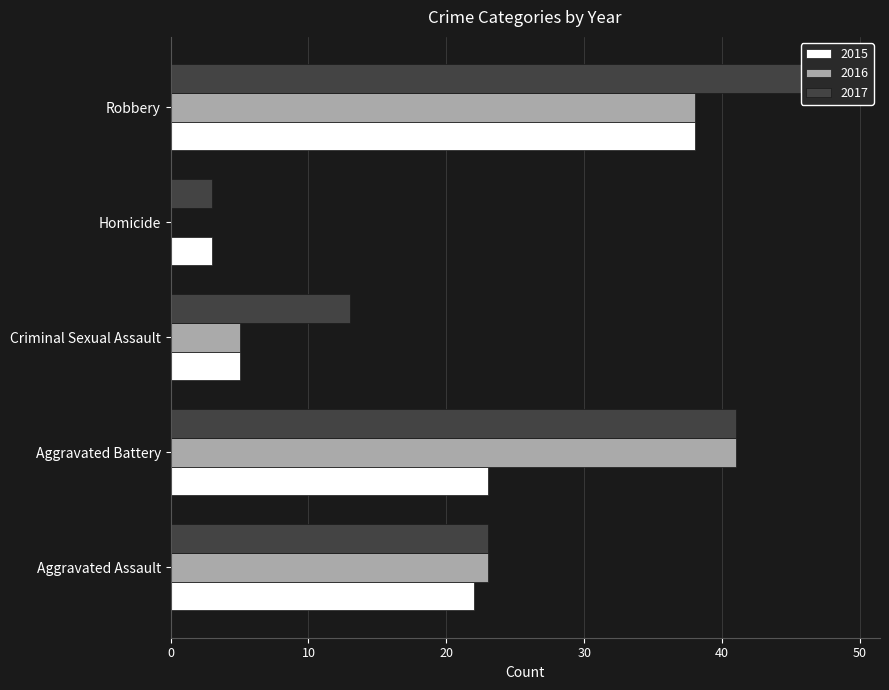

What is the difference between the second highest and minimum values in the 2016 series?

38